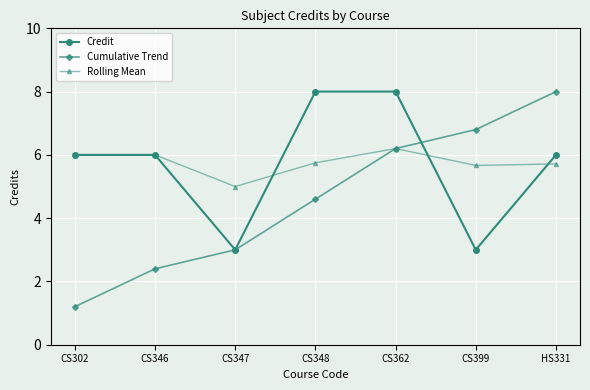

What is the label of the 2nd point from the right?

CS399